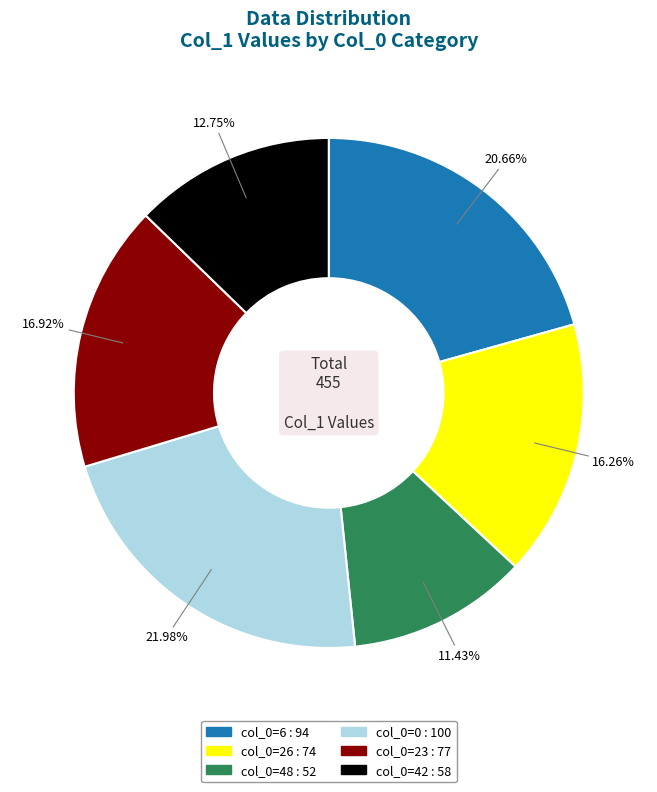

Is there any slice that represents more than half of the pie?

No